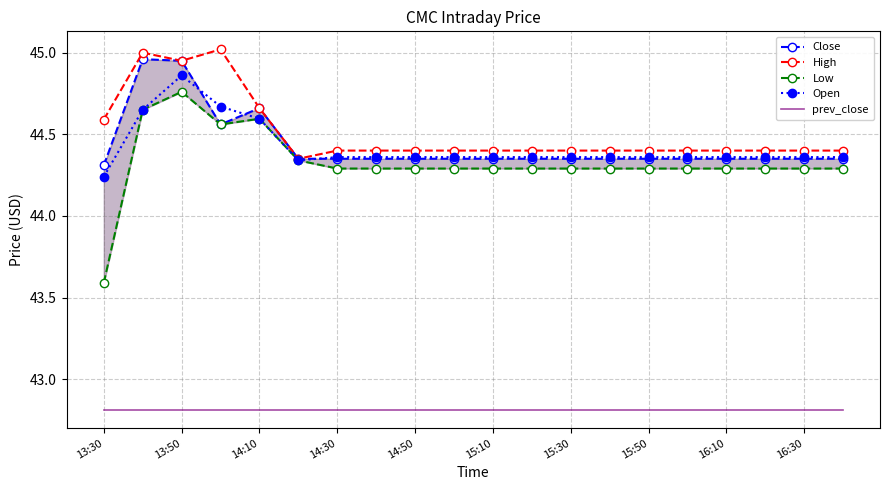

True or false: High and prev_close cross at least once.

False